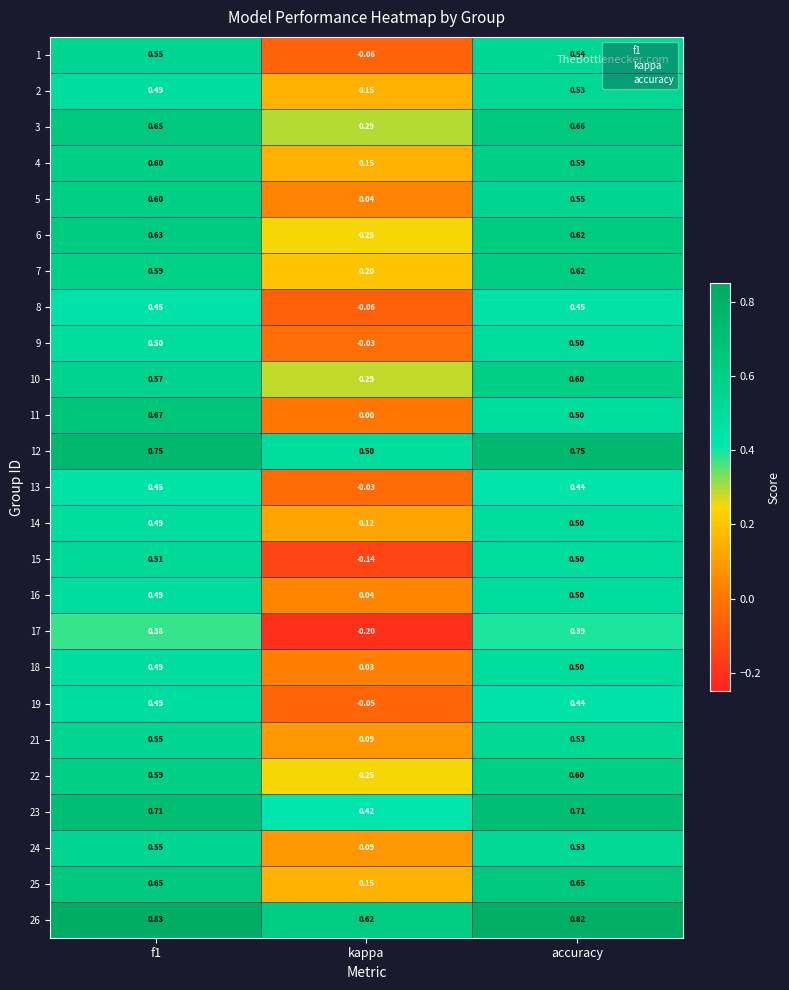

Where is 3 nearest to the value 0?

kappa